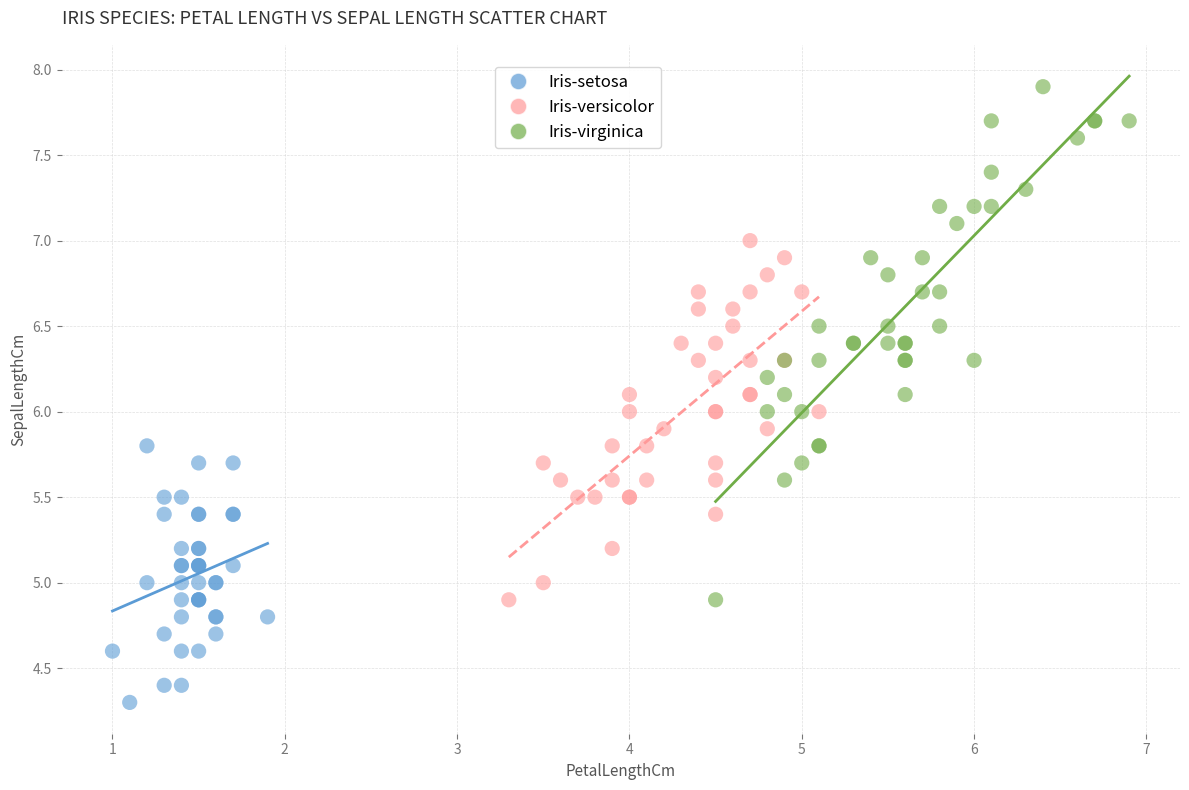

Which series contains the lowest Y value?

Iris-setosa